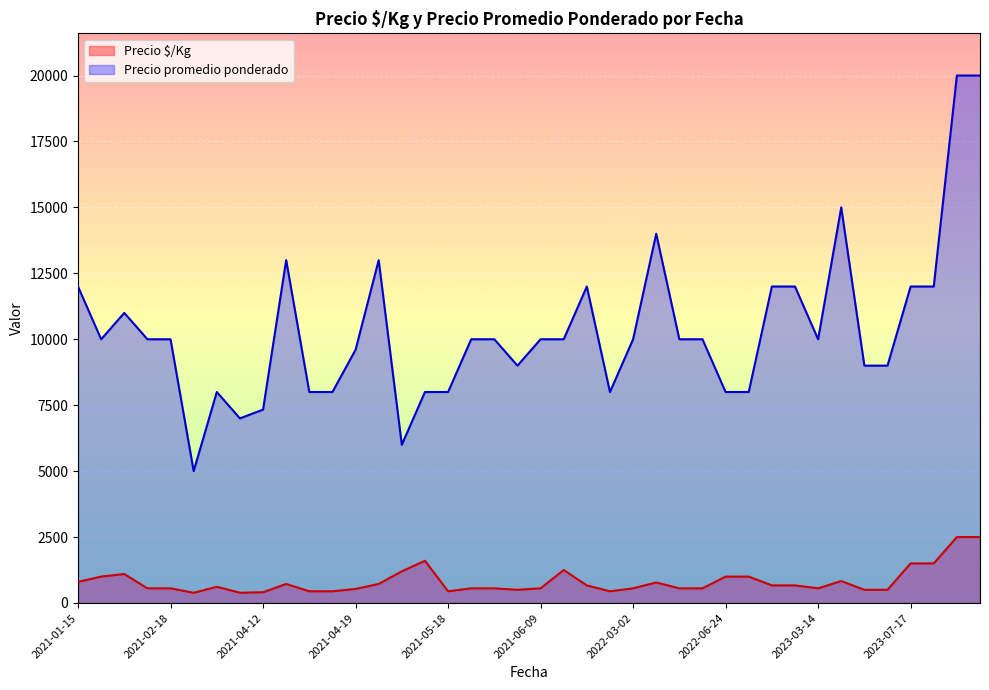

Which series has the largest total across all categories?

Precio promedio ponderado